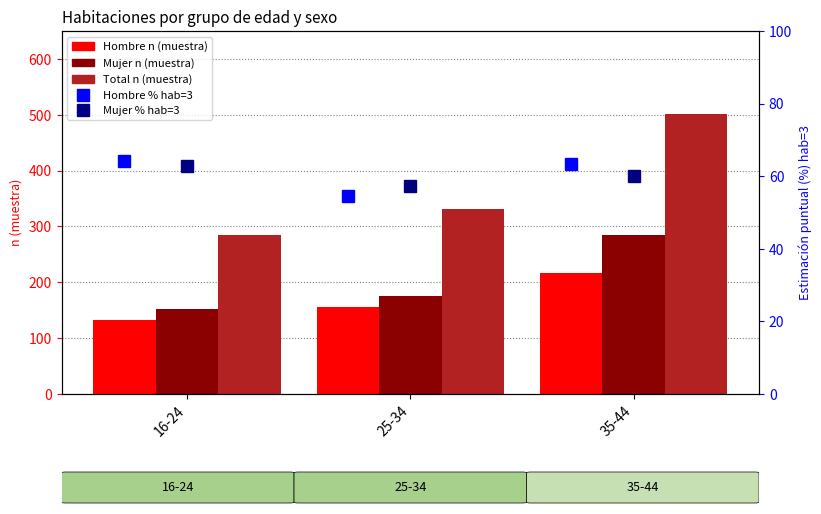

The value of Mujer % hab 3 at 25-34 is 57.2. True or false?

True